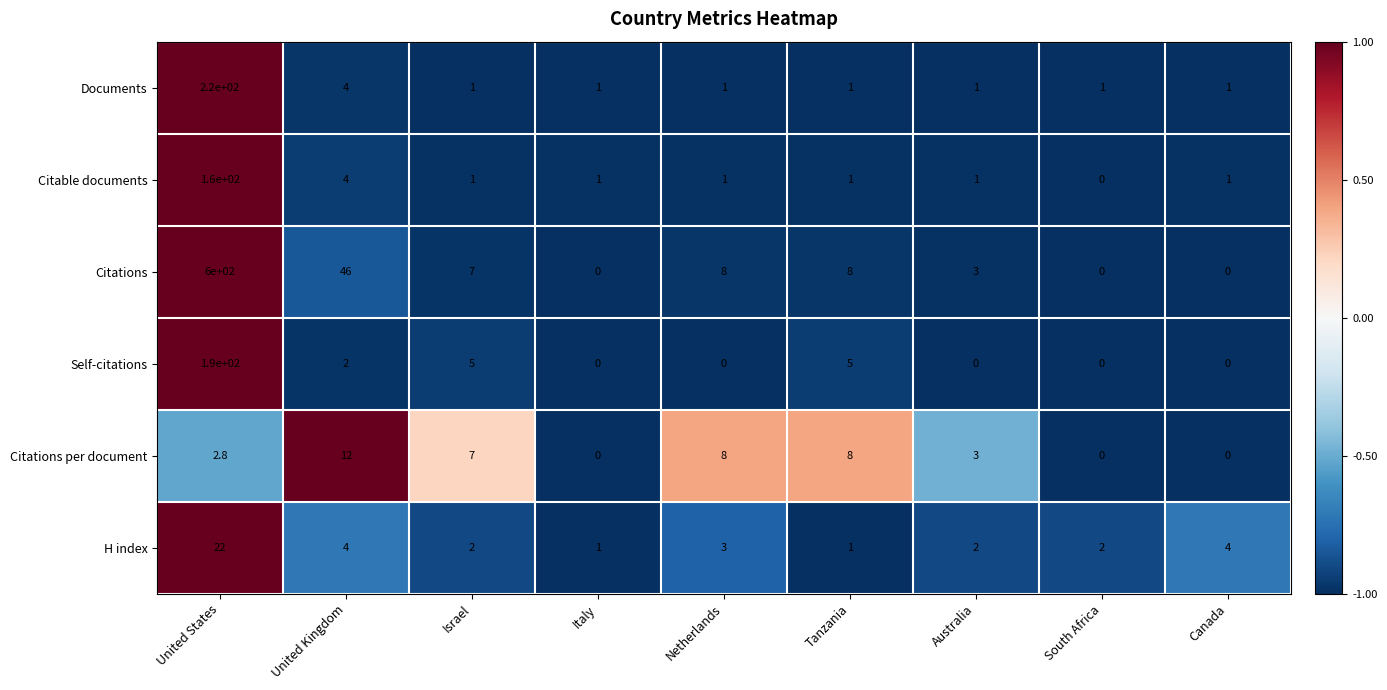

What is the average value of the Citations per document series?

4.5